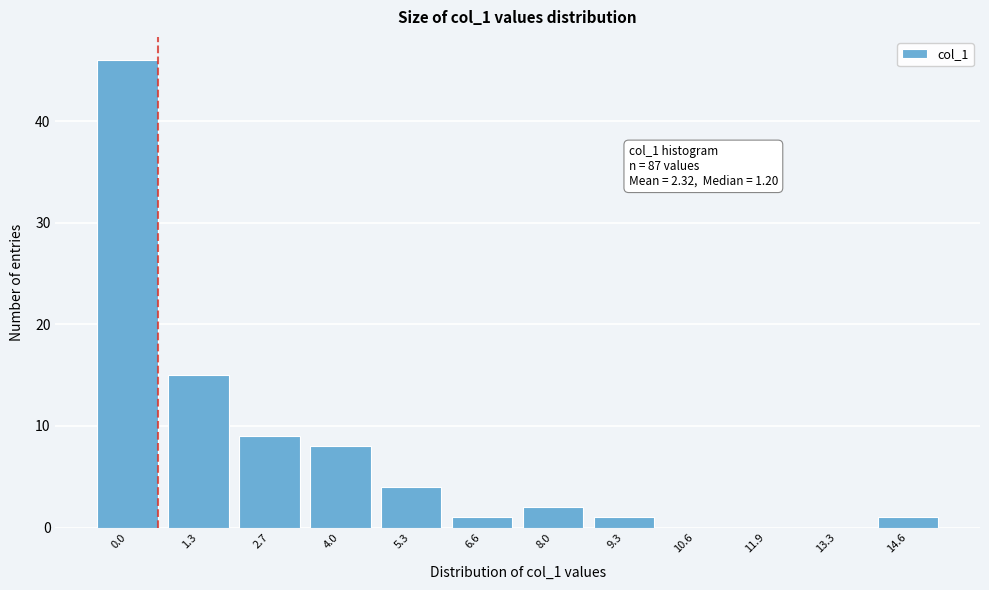

Reading left to right, extract all data points from this chart.

0.0=46	1.3=15	2.7=9	4.0=8	5.3=4	6.6=1	8.0=2	9.3=1	10.6=0	11.9=0	13.3=0	14.6=1